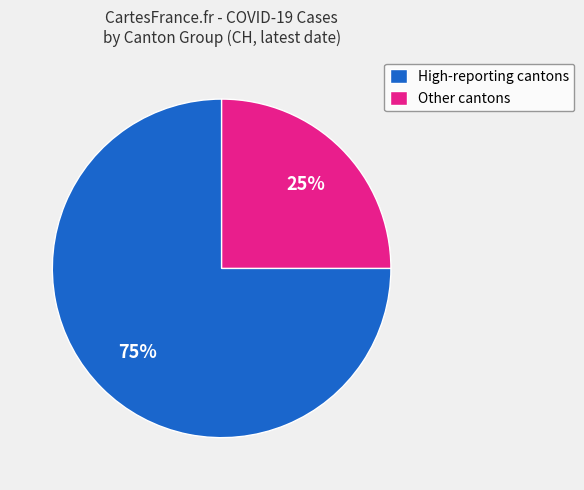

Which has a higher value, Other cantons or High-reporting cantons?

High-reporting cantons